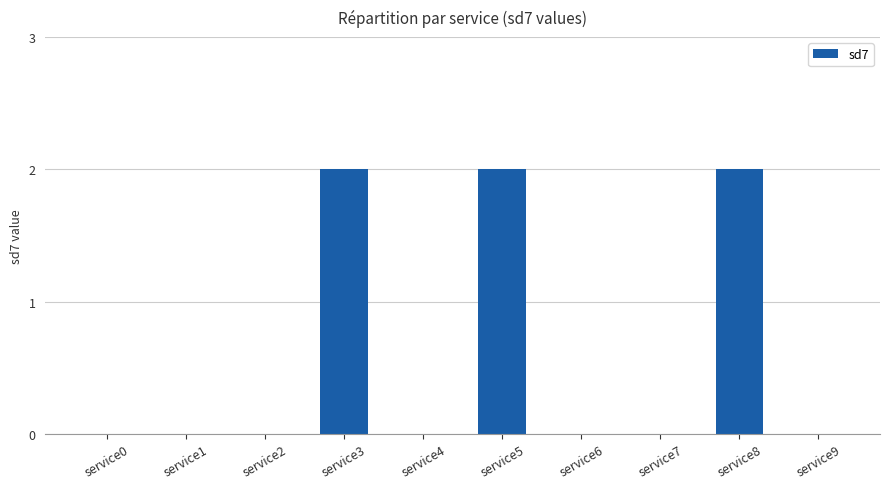

What is the change in value from service0 to service8?

+2